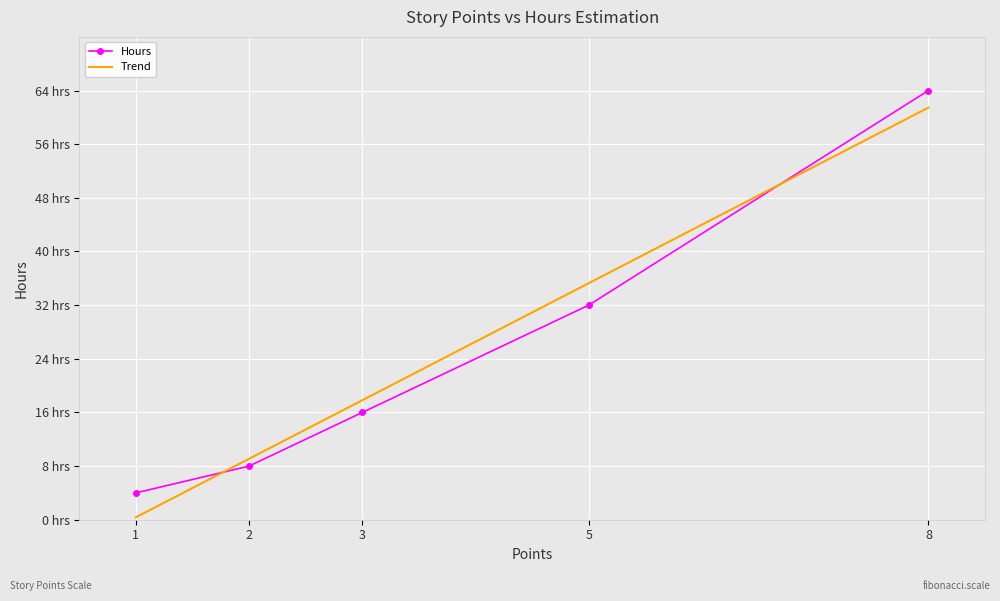

What is the difference between the second highest and minimum values?

28